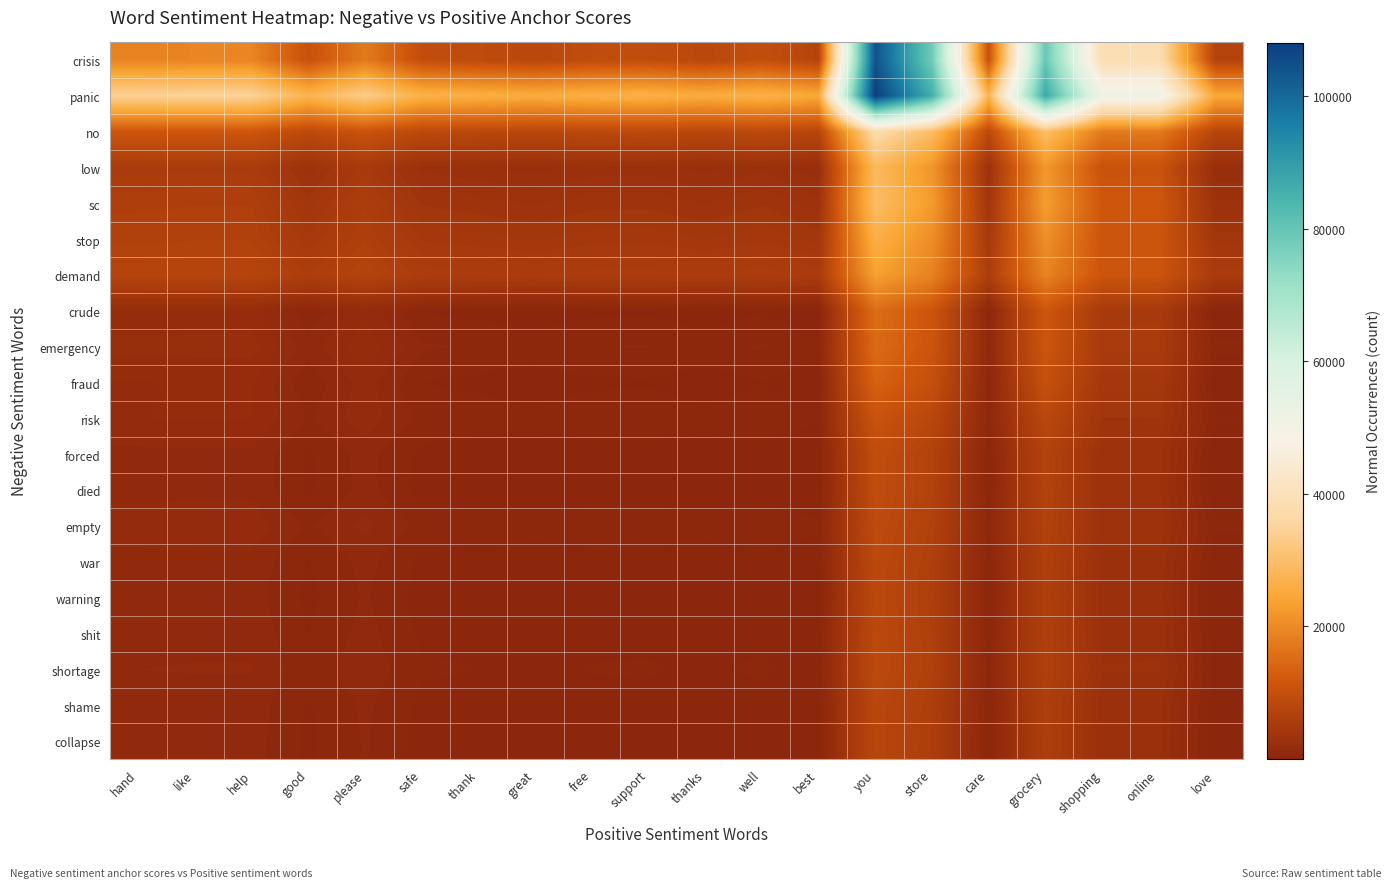

Reading left to right, what are all the values shown in this chart?

crisis: hand=18716.5	like=19055.2	help=19055.2	good=10501.6	please=17361.5	safe=9739.4	thank=8977.1	great=8130.2	free=9315.9	support=9485.3	thanks=8214.9	well=9739.4	best=7452.7	you=104084.0	store=78253.6	care=10501.6	grocery=79439.2	shopping=38449.3	online=38618.6	love=7283.3
panic: hand=34545.1	like=34836.6	help=34836.6	good=27475.8	please=33379.0	safe=26819.8	thank=26163.9	great=25435.1	free=26455.4	support=26601.2	thanks=25508.0	well=26819.8	best=24852.1	you=108008.2	store=85779.8	care=27475.8	grocery=86800.1	shopping=51526.2	online=51671.9	love=24706.3
no: hand=11284.0	like=11388.2	help=11388.2	good=8756.2	please=10867.0	safe=8521.6	thank=8287.1	great=8026.5	free=8391.3	support=8443.4	thanks=8052.5	well=8521.6	best=7818.0	you=37552.5	store=29604.2	care=8756.2	grocery=29969.0	shopping=17356.0	online=17408.1	love=7765.9
low: hand=5315.1	like=5407.9	help=5407.9	good=3063.7	please=4943.7	safe=2854.8	thank=2645.9	great=2413.8	free=2738.8	support=2785.2	thanks=2437.1	well=2854.8	best=2228.2	you=28710.8	store=21631.7	care=3063.7	grocery=21956.7	shopping=10723.0	online=10769.4	love=2181.7
sc: hand=6243.5	like=6336.3	help=6336.3	good=3992.1	please=5872.1	safe=3783.2	thank=3574.3	great=3342.2	free=3667.2	support=3713.6	thanks=3365.4	well=3783.2	best=3156.6	you=29639.2	store=22560.1	care=3992.1	grocery=22885.1	shopping=11651.4	online=11697.8	love=3110.1
stop: hand=6663.1	like=6741.3	help=6741.3	good=4767.8	please=6350.5	safe=4591.9	thank=4416.0	great=4220.6	free=4494.2	support=4533.3	thanks=4240.2	well=4591.9	best=4064.3	you=26359.5	store=20399.8	care=4767.8	grocery=20673.3	shopping=11216.0	online=11255.0	love=4025.2
demand: hand=7479.5	like=7543.0	help=7543.0	good=5939.1	please=7225.4	safe=5796.2	thank=5653.3	great=5494.5	free=5716.8	support=5748.6	thanks=5510.4	well=5796.2	best=5367.4	you=23486.5	store=18643.1	care=5939.1	grocery=18865.4	shopping=11179.5	online=11211.3	love=5335.7
crude: hand=1854.7	like=1908.5	help=1908.5	good=551.0	please=1639.7	safe=430.1	thank=309.1	great=174.7	free=362.9	support=389.8	thanks=188.2	well=430.1	best=67.2	you=15402.2	store=11303.0	care=551.0	grocery=11491.2	shopping=4986.2	online=5013.1	love=40.3
emergency: hand=2284.2	like=2334.7	help=2334.7	good=1060.1	please=2082.3	safe=946.5	thank=832.9	great=706.7	free=883.4	support=908.6	thanks=719.3	well=946.5	best=605.8	you=15005.2	store=11156.1	care=1060.1	grocery=11332.8	shopping=5224.7	online=5249.9	love=580.5
fraud: hand=1700.6	like=1747.9	help=1747.9	good=555.1	please=1511.7	safe=448.8	thank=342.5	great=224.4	free=389.7	support=413.4	thanks=236.2	well=448.8	best=129.9	you=13605.1	store=10003.1	care=555.1	grocery=10168.4	shopping=4452.4	online=4476.0	love=106.3
risk: hand=1720.3	like=1756.2	help=1756.2	good=851.2	please=1577.0	safe=770.6	thank=689.9	great=600.3	free=725.8	support=743.7	thanks=609.3	well=770.6	best=528.6	you=10752.0	store=8019.2	care=851.2	grocery=8144.6	shopping=3808.0	online=3825.9	love=510.7
forced: hand=1188.4	like=1221.0	help=1221.0	good=398.9	please=1058.2	safe=325.6	thank=252.3	great=170.9	free=284.9	support=301.2	thanks=179.1	well=325.6	best=105.8	you=9393.6	store=6910.9	care=398.9	grocery=7024.8	shopping=3085.1	online=3101.3	love=89.5
died: hand=1164.0	like=1196.6	help=1196.6	good=374.4	please=1033.8	safe=301.2	thank=227.9	great=146.5	free=260.5	support=276.8	thanks=154.7	well=301.2	best=81.4	you=9369.1	store=6886.4	care=374.4	grocery=7000.4	shopping=3060.6	online=3076.9	love=65.1
empty: hand=1532.0	like=1561.3	help=1561.3	good=821.0	please=1414.7	safe=755.0	thank=689.0	great=615.7	free=718.3	support=733.0	thanks=623.0	well=755.0	best=557.1	you=8920.6	store=6685.0	care=821.0	grocery=6787.6	shopping=3239.9	online=3254.5	love=542.4
war: hand=1150.8	like=1180.1	help=1180.1	good=439.8	please=1033.5	safe=373.8	thank=307.9	great=234.6	free=337.2	support=351.8	thanks=241.9	well=373.8	best=175.9	you=8539.5	store=6303.8	care=439.8	grocery=6406.4	shopping=2858.7	online=2873.4	love=161.3
warning: hand=1055.5	like=1084.8	help=1084.8	good=344.5	please=938.2	safe=278.5	thank=212.6	great=139.3	free=241.9	support=256.6	thanks=146.6	well=278.5	best=80.6	you=8444.2	store=6208.5	care=344.5	grocery=6311.1	shopping=2763.4	online=2778.1	love=66.0
shit: hand=1158.1	like=1187.5	help=1187.5	good=447.1	please=1040.9	safe=381.2	thank=315.2	great=241.9	free=344.5	support=359.2	thanks=249.2	well=381.2	best=183.2	you=8546.8	store=6311.1	care=447.1	grocery=6413.8	shopping=2866.0	online=2880.7	love=168.6
shortage: hand=1304.7	like=1334.1	help=1334.1	good=593.7	please=1187.5	safe=527.8	thank=461.8	great=388.5	free=491.1	support=505.8	thanks=395.8	well=527.8	best=329.9	you=8693.4	store=6457.7	care=593.7	grocery=6560.4	shopping=3012.6	online=3027.3	love=315.2
shame: hand=1086.4	like=1114.1	help=1114.1	good=415.2	please=975.7	safe=352.9	thank=290.6	great=221.4	free=318.3	support=332.2	thanks=228.4	well=352.9	best=166.1	you=8061.8	store=5951.2	care=415.2	grocery=6048.1	shopping=2698.8	online=2712.6	love=152.2
collapse: hand=1038.0	like=1065.7	help=1065.7	good=366.8	please=927.3	safe=304.5	thank=242.2	great=173.0	free=269.9	support=283.7	thanks=179.9	well=304.5	best=117.6	you=8013.4	store=5902.8	care=366.8	grocery=5999.6	shopping=2650.4	online=2664.2	love=103.8